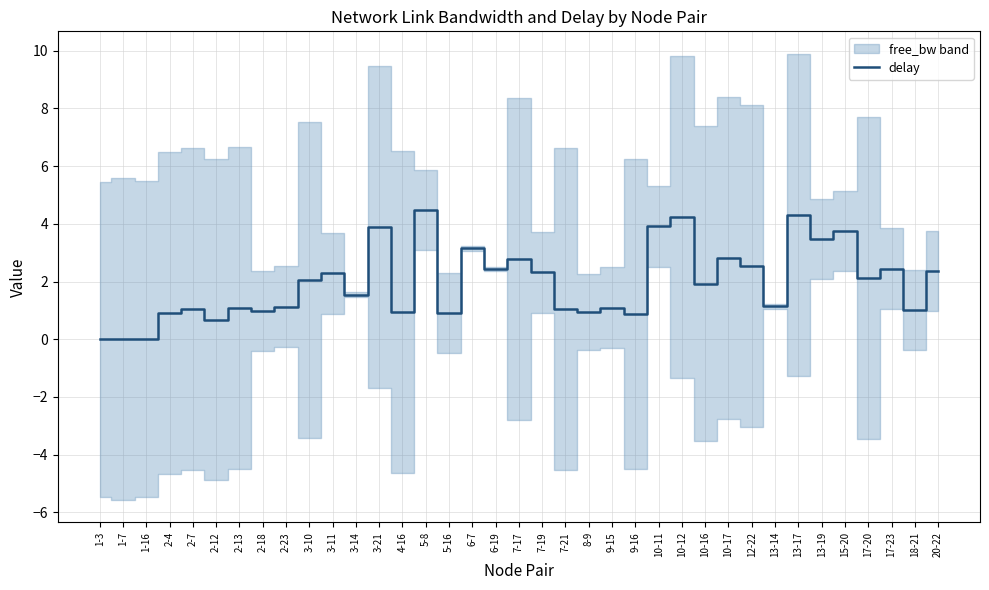

List the labels in order of value, largest first.

5-8, 13-17, 10-12, 10-11, 3-21, 15-20, 13-19, 6-7, 10-17, 7-17, 12-22, 17-23, 6-19, 20-22, 7-19, 3-11, 17-20, 3-10, 10-16, 3-14, 13-14, 2-23, 9-15, 2-13, 2-7, 7-21, 18-21, 2-18, 4-16, 8-9, 2-4, 5-16, 9-16, 2-12, 1-3, 1-7, 1-16